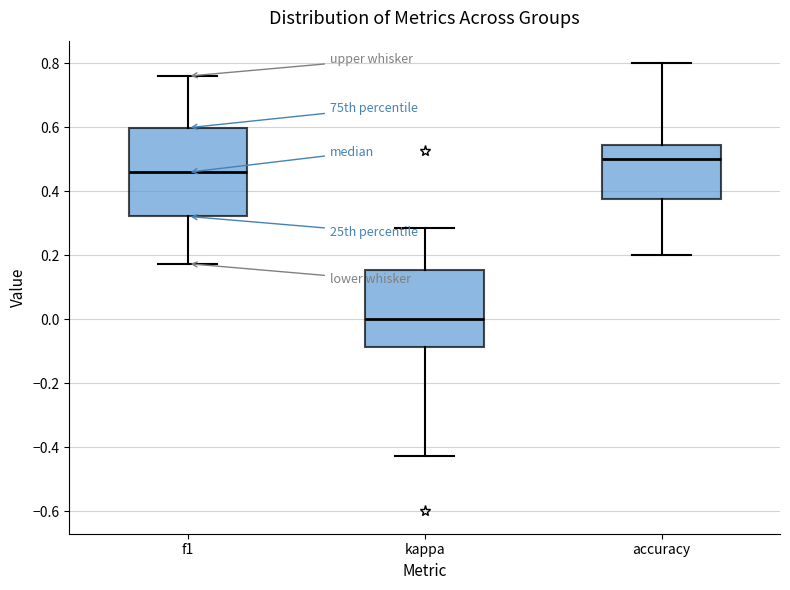

Which box's median line is the highest?

accuracy